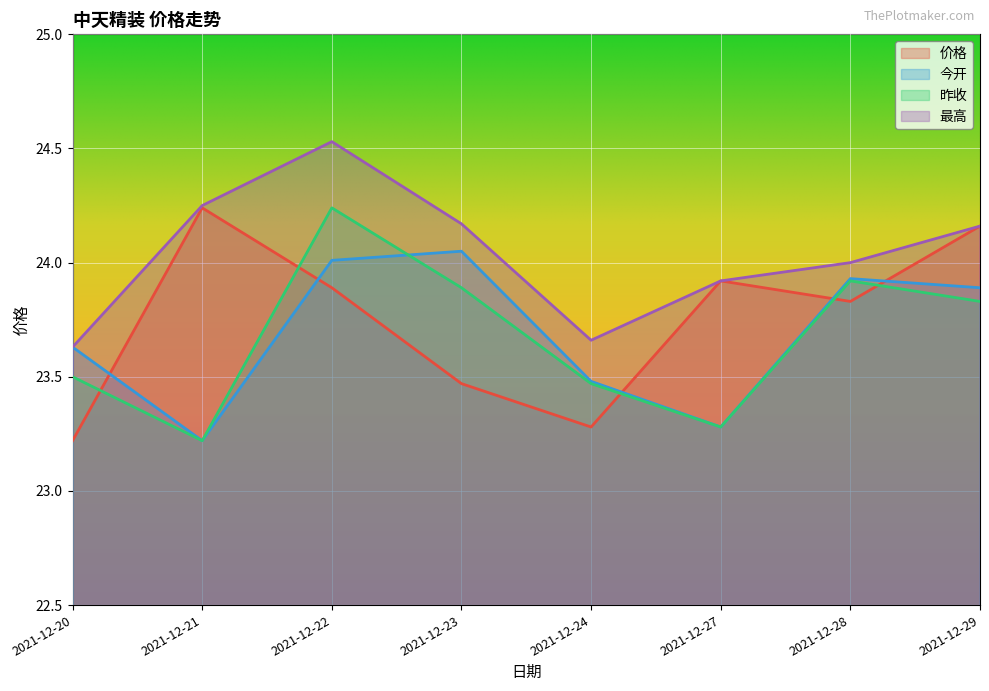

Reading left to right, list all the values displayed in this chart.

价格: 23.2	24.2	23.9	23.5	23.3	23.9	23.8	24.2
今开: 23.6	23.2	24.0	24.1	23.5	23.3	23.9	23.9
昨收: 23.5	23.2	24.2	23.9	23.5	23.3	23.9	23.8
最高: 23.6	24.2	24.5	24.2	23.7	23.9	24.0	24.2